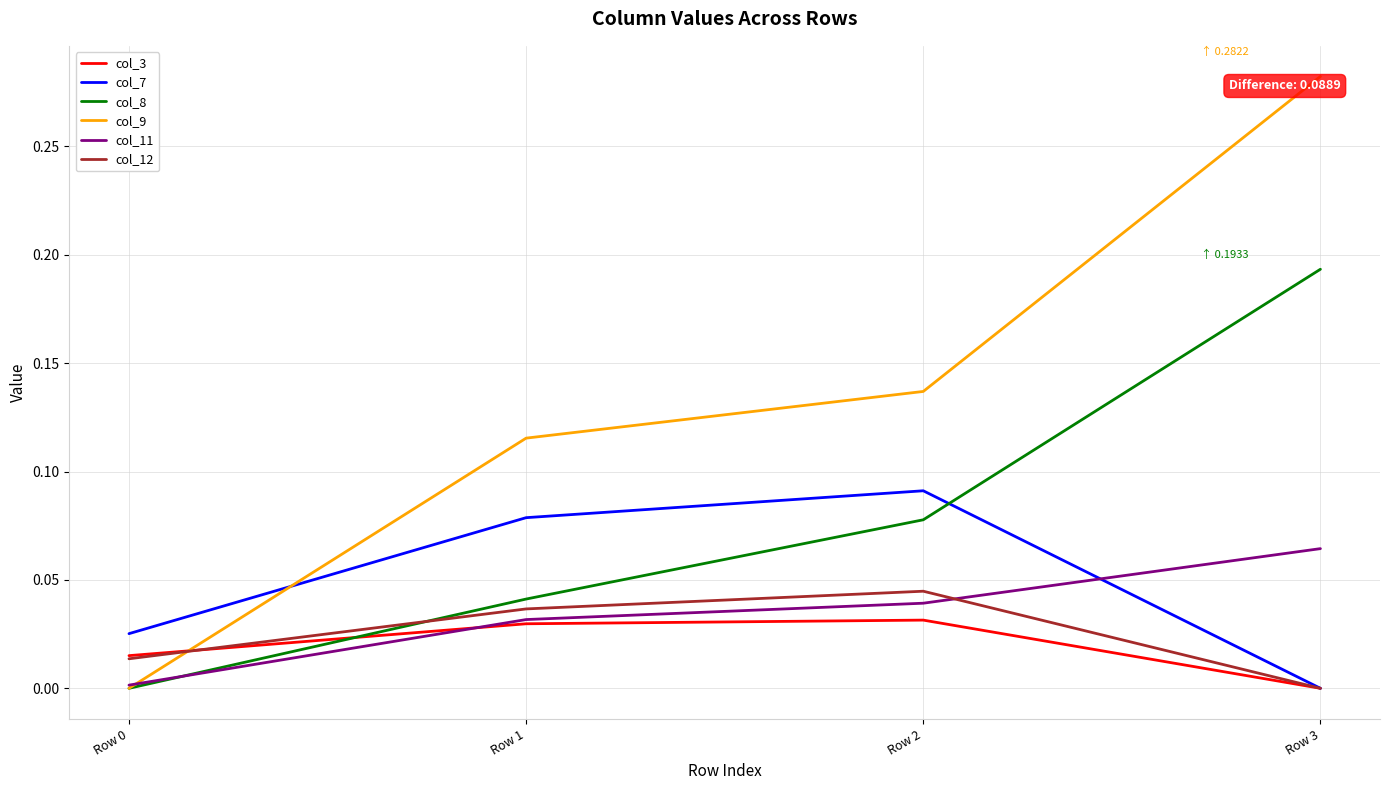

Is it true that col_7 equals 0.0 at Row 0?

True